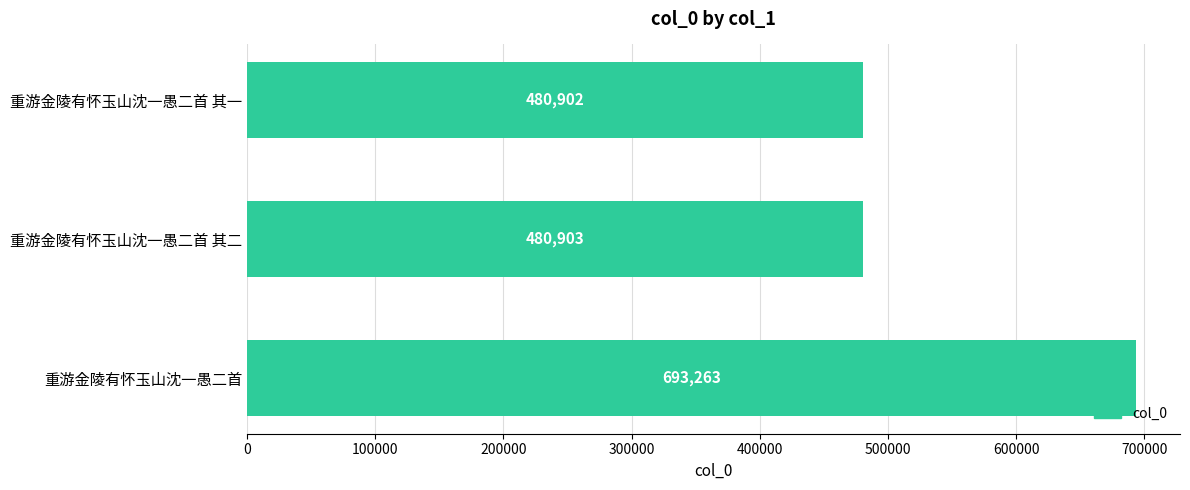

Rank the categories by value from highest to lowest.

重游金陵有怀玉山沈一愚二首, 重游金陵有怀玉山沈一愚二首 其二, 重游金陵有怀玉山沈一愚二首 其一